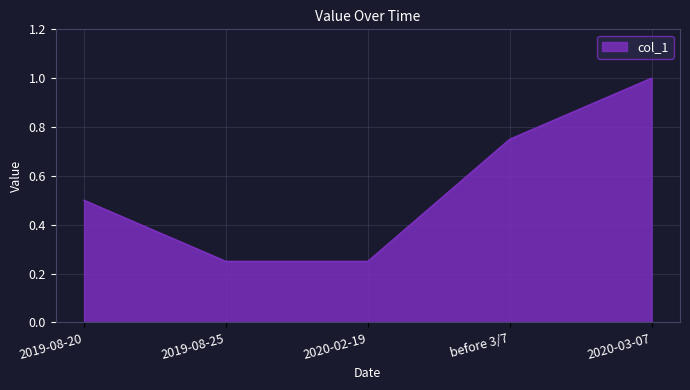

Which has a higher value, 2019-08-20 or 2020-02-19?

2019-08-20